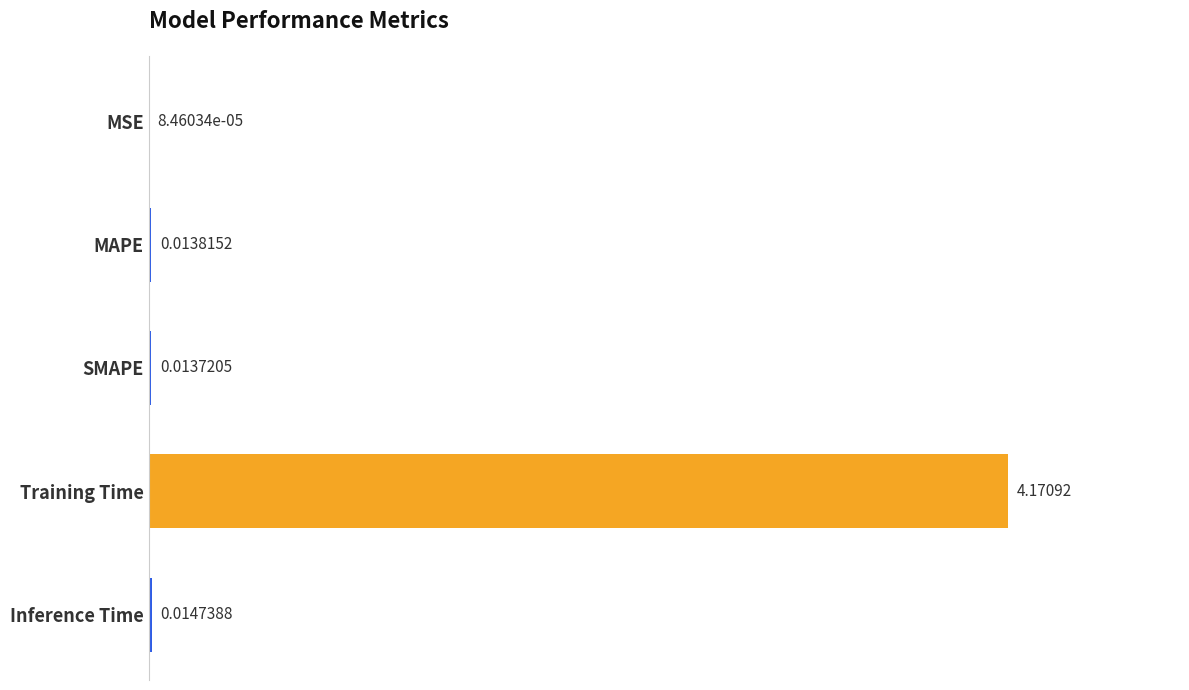

Which label corresponds to the largest value in the chart?

Training Time